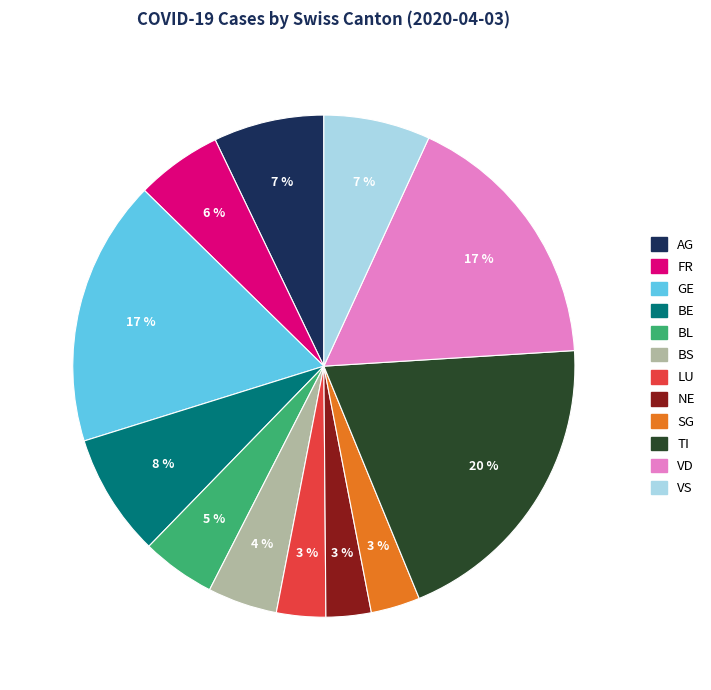

Is there any slice that represents more than half of the pie?

No